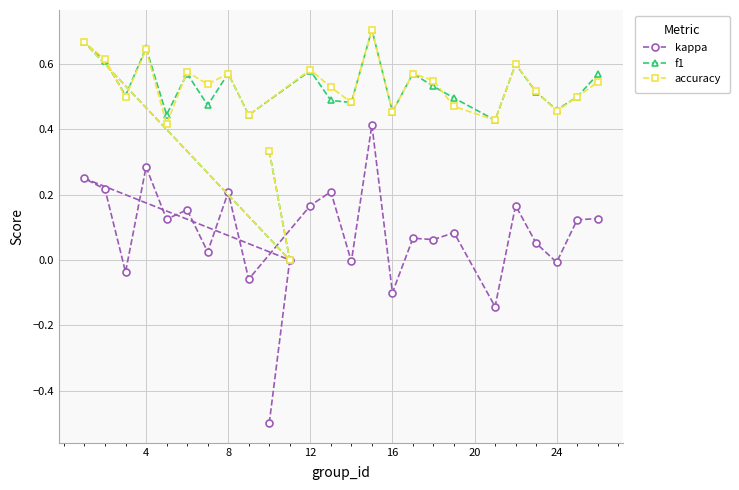

What is the minimum value shown in the chart?

-0.5